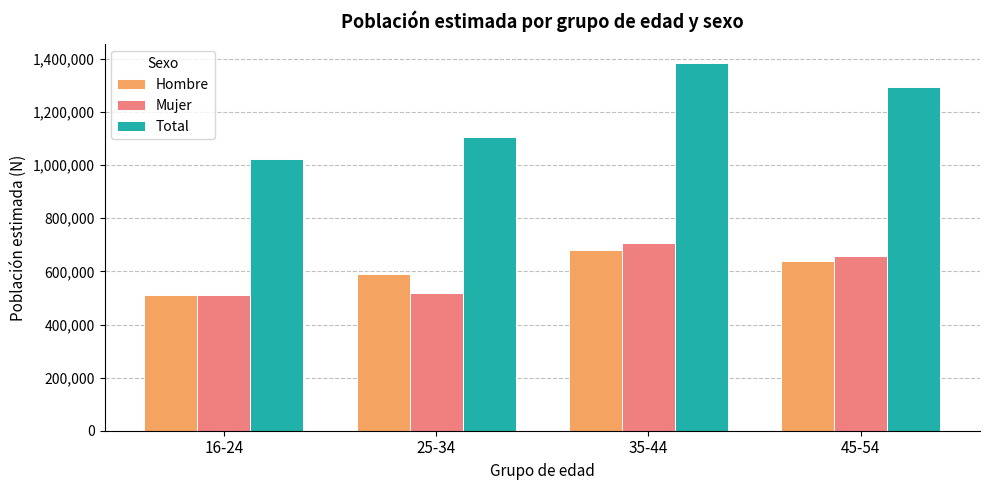

What is the label of the 2nd bar from the right?

35-44